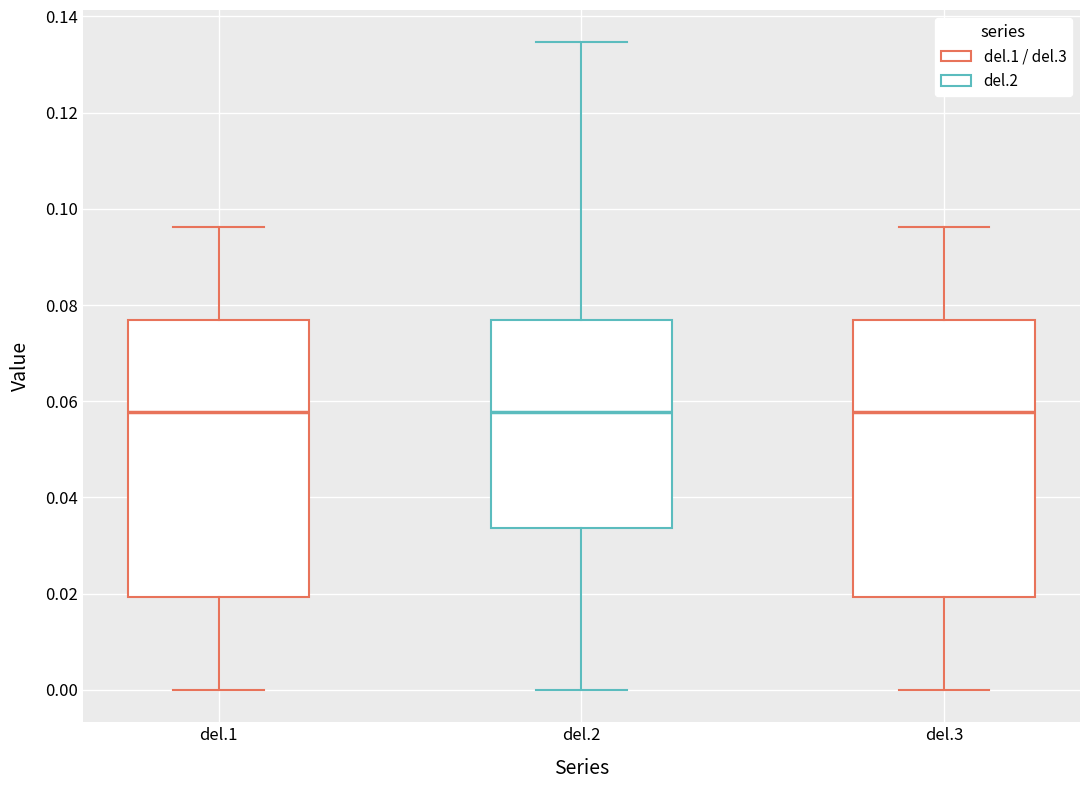

Where does the median line of the box for del.3 sit on the y-axis? The values are not printed on the chart, so give them approximately, as read against the axis.

0.058